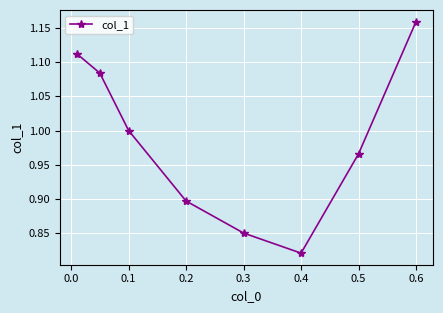

What is the difference between the second highest and minimum values?

0.3